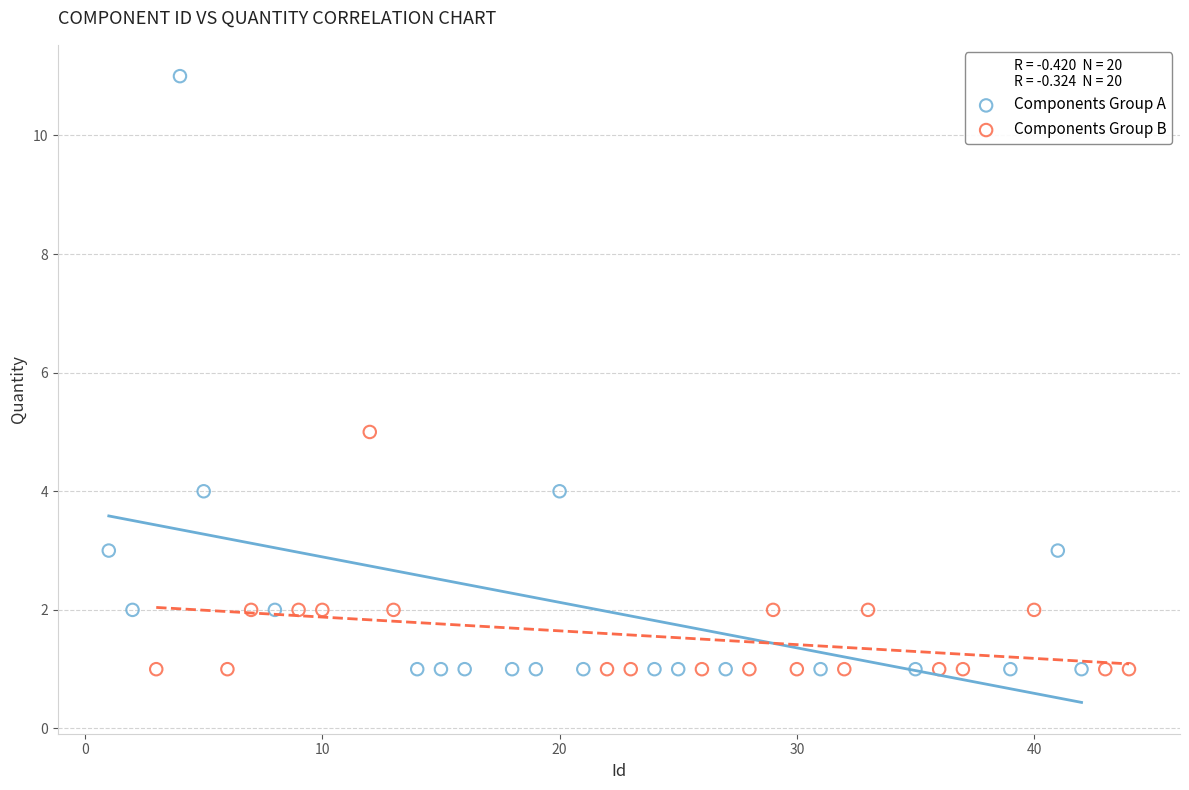

Which series reaches the maximum Y coordinate?

Components Group A